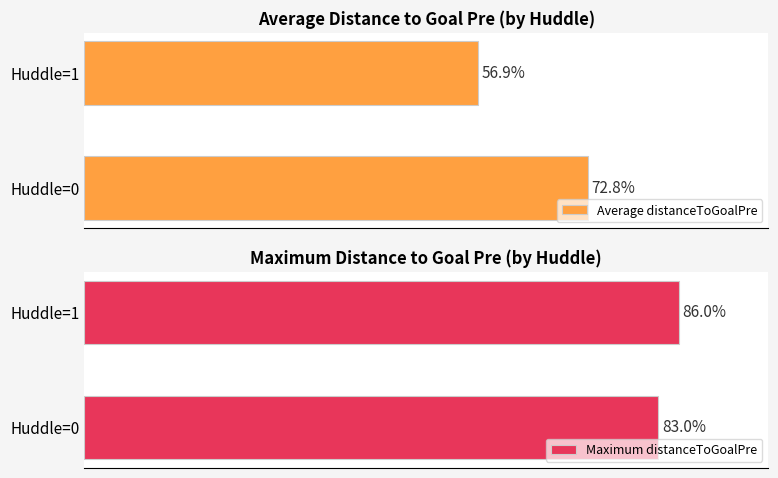

Where is Average distanceToGoalPre nearest to the value 64?

Huddle=1